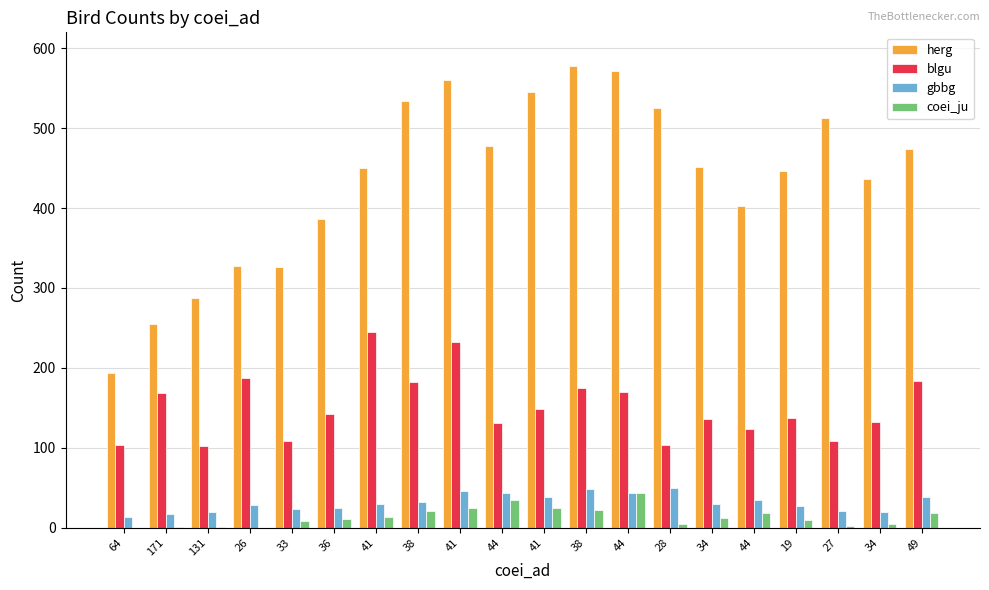

The blgu series shows 279 at 171. True or false?

False